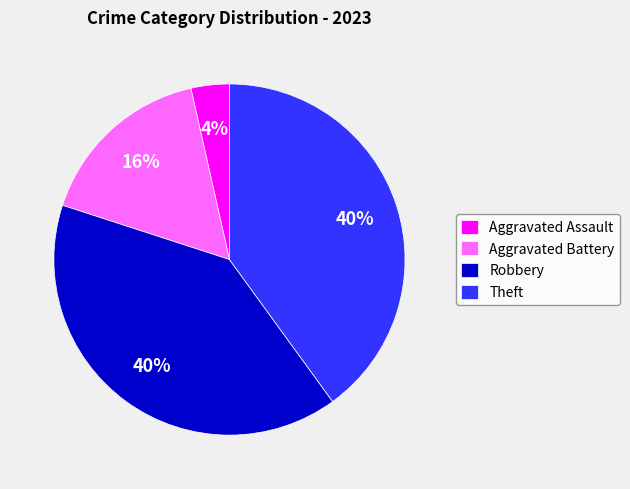

Between Theft and Aggravated Battery, which is larger?

Theft